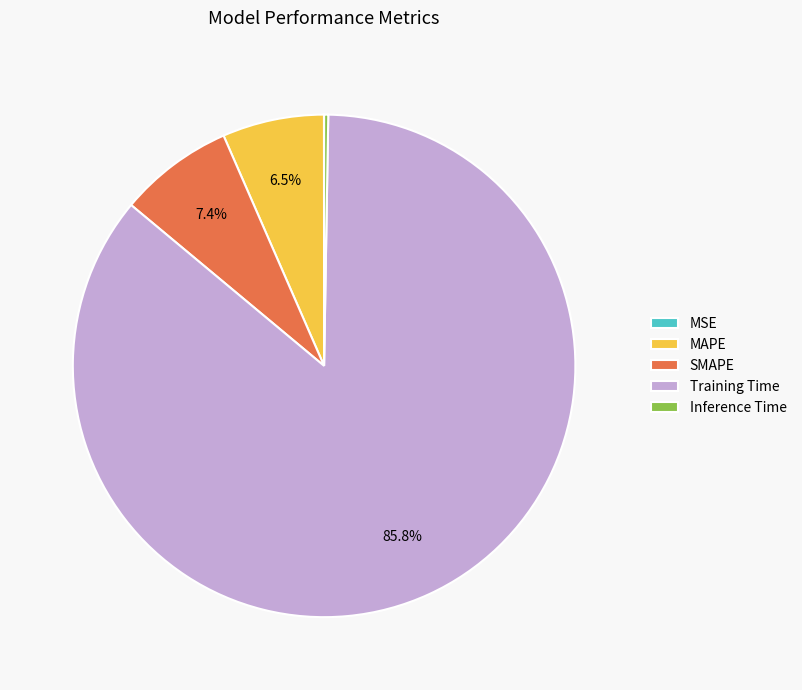

What is the largest slice in the pie chart?

Training Time